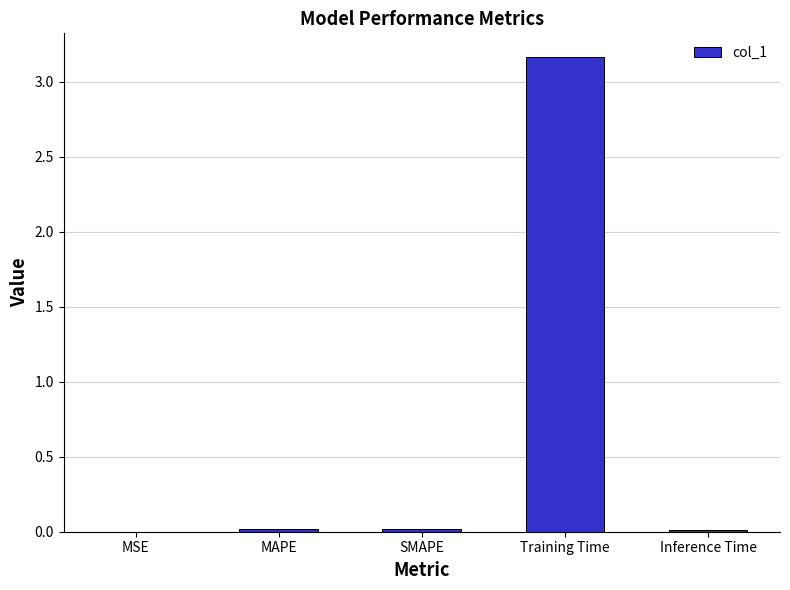

At which category does the chart reach its peak across all series?

Training Time